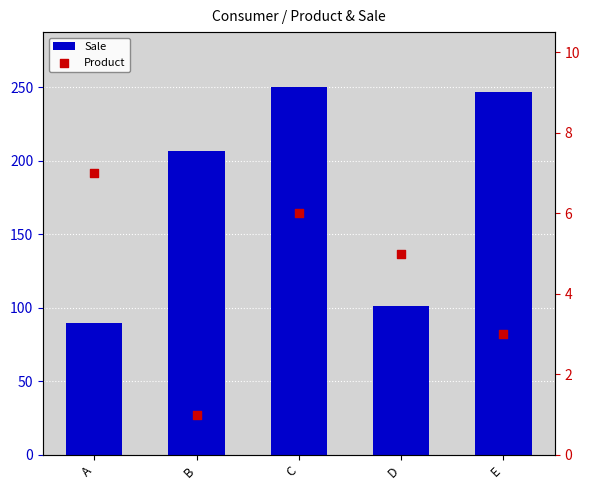

Is the value of Product at D greater than the value of Sale at A?

No